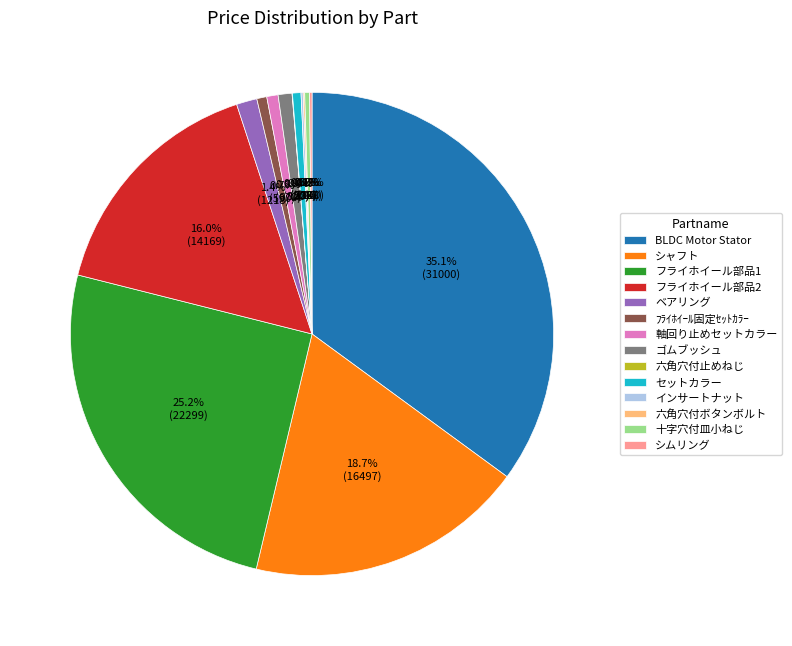

What is the largest slice in the pie chart?

BLDC Motor Stator